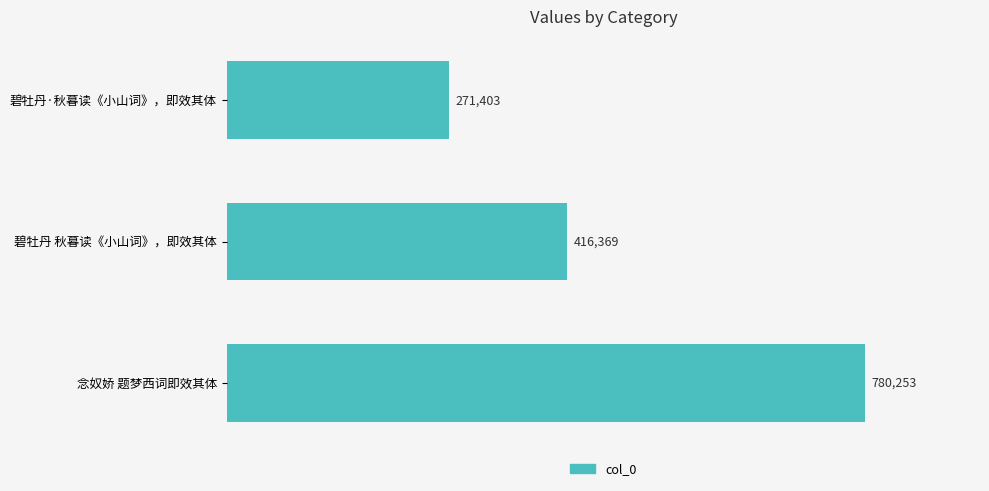

What is the difference between the maximum and minimum values?

508850